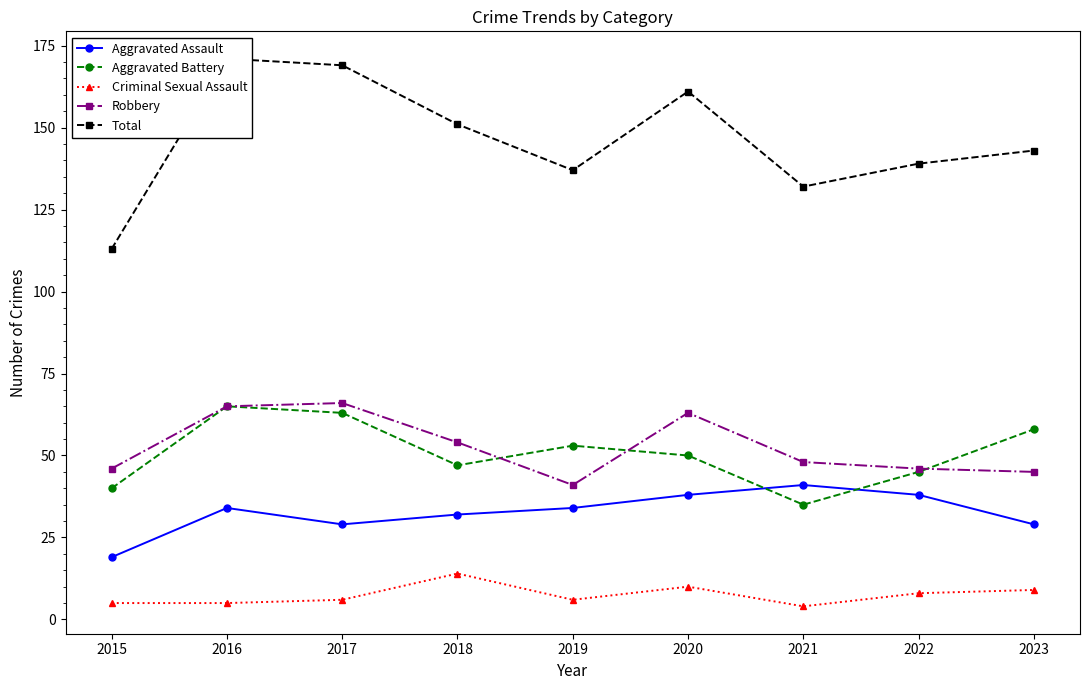

Which series has the widest spread of values?

Total